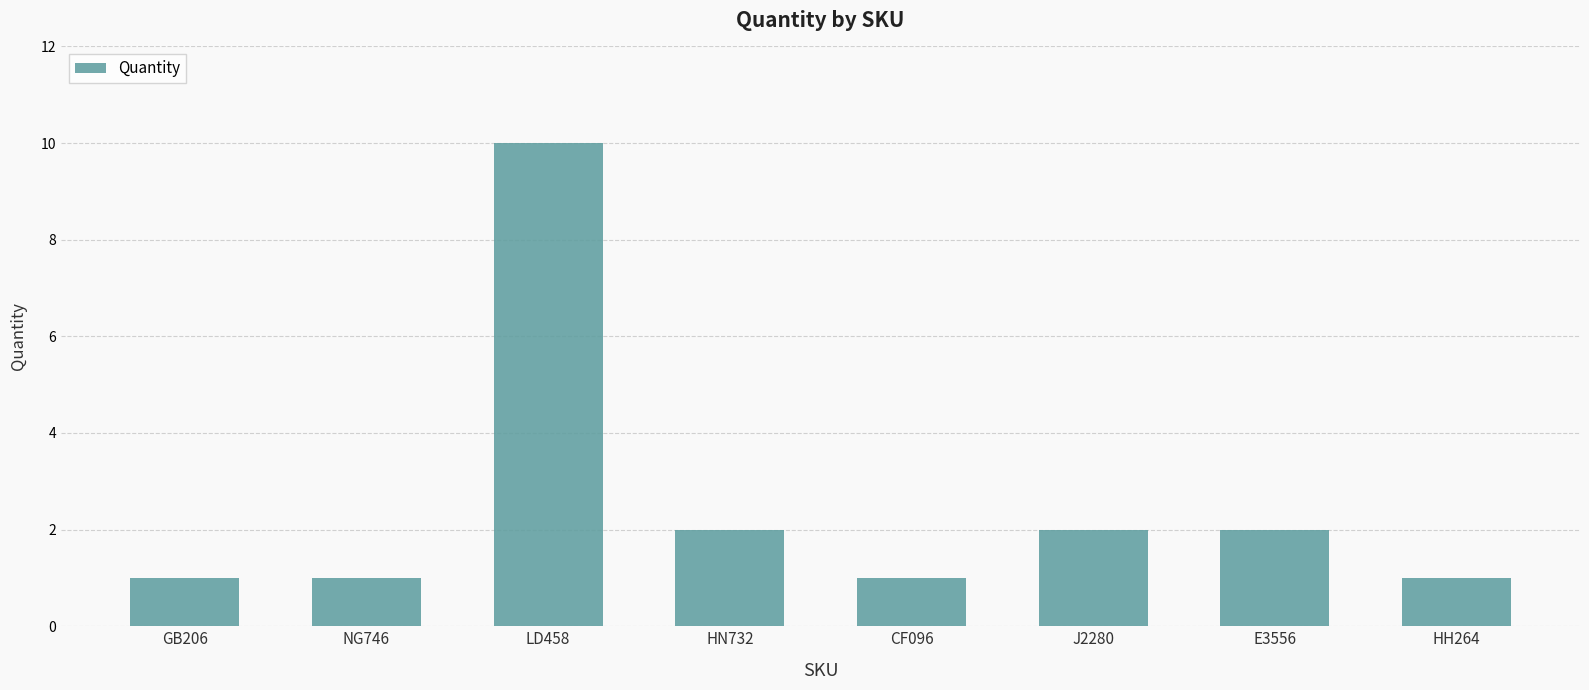

The chart shows a value of 1 at J2280. True or false?

False